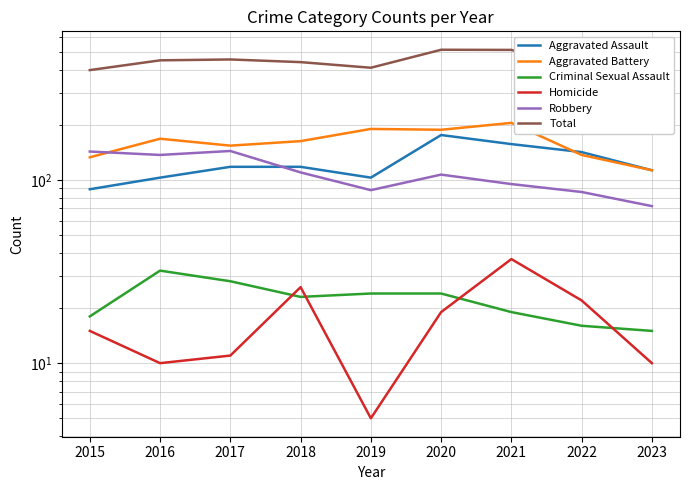

True or false: Total and Aggravated Assault intersect in this chart.

False